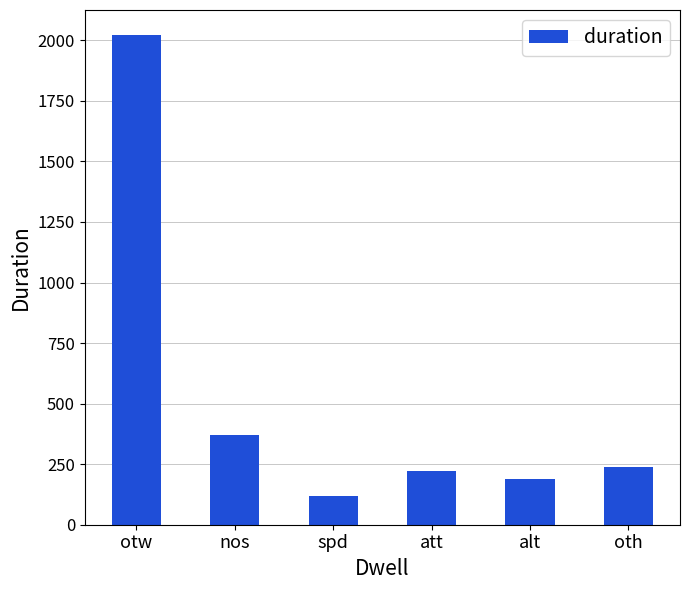

What is the maximum value shown in the chart?

2024